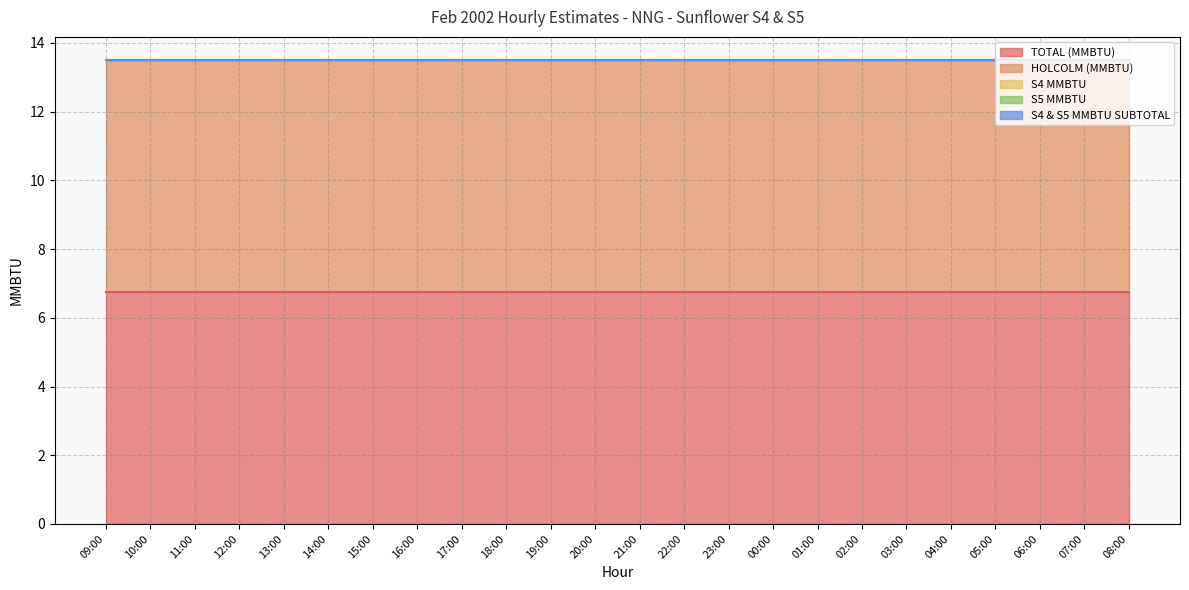

At which category is the sum across all series the highest?

09:00